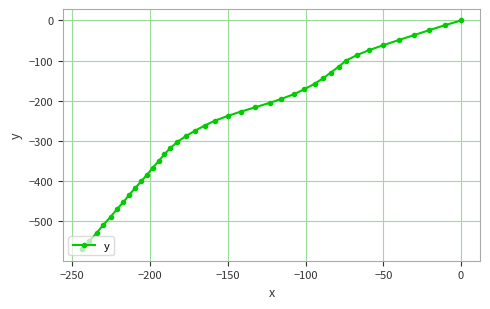

What is the minimum value shown in the chart?

-569.8